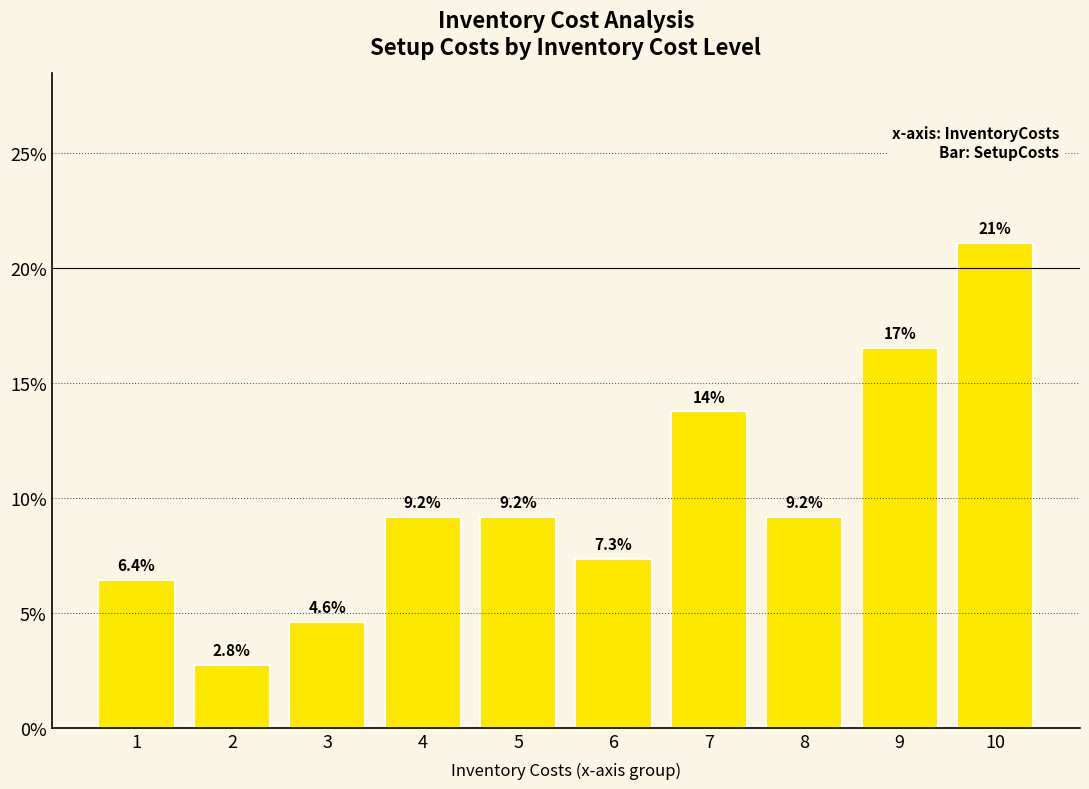

What is the value of the 4th bar from the left?

0.1